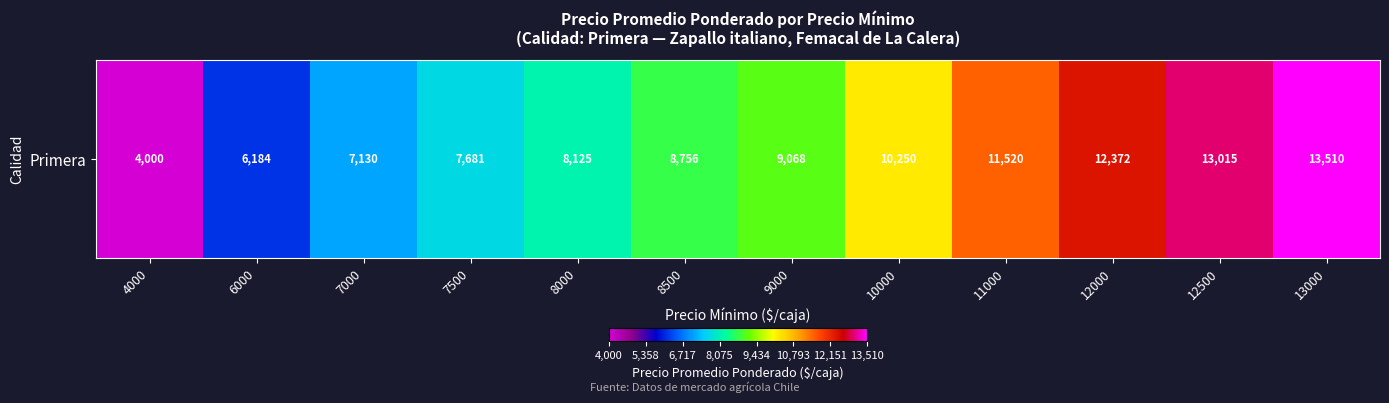

Which category has the lowest value across all series?

4000